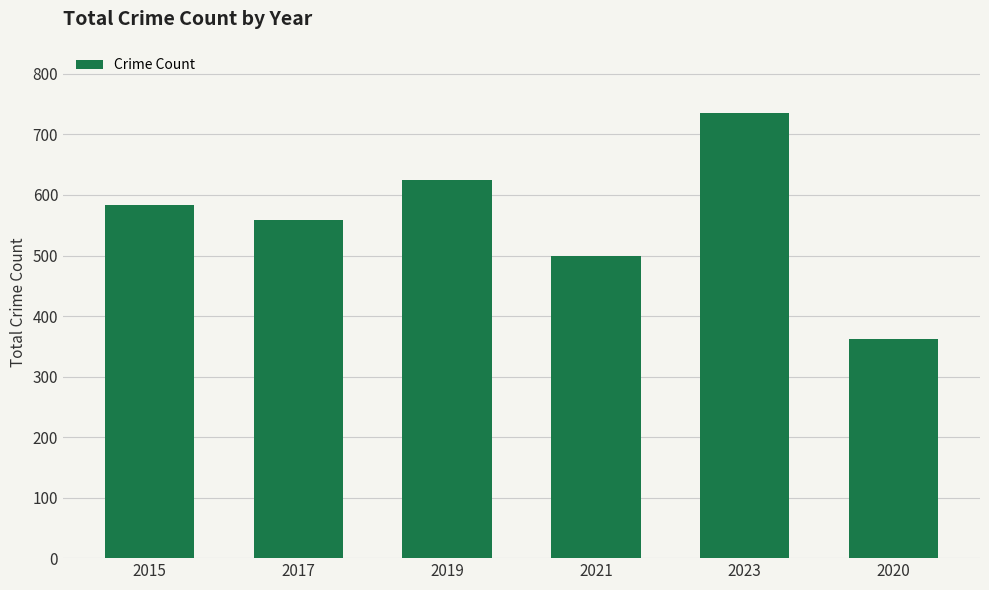

What is the label of the 4th bar from the right?

2019